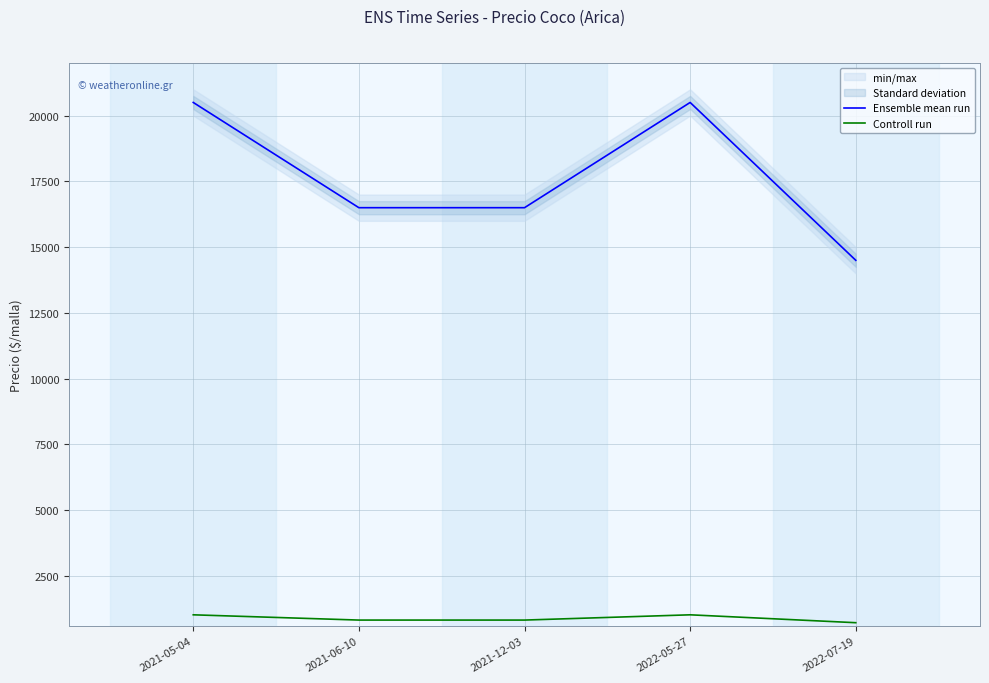

What is the total value across all series at 2022-07-19?

15225